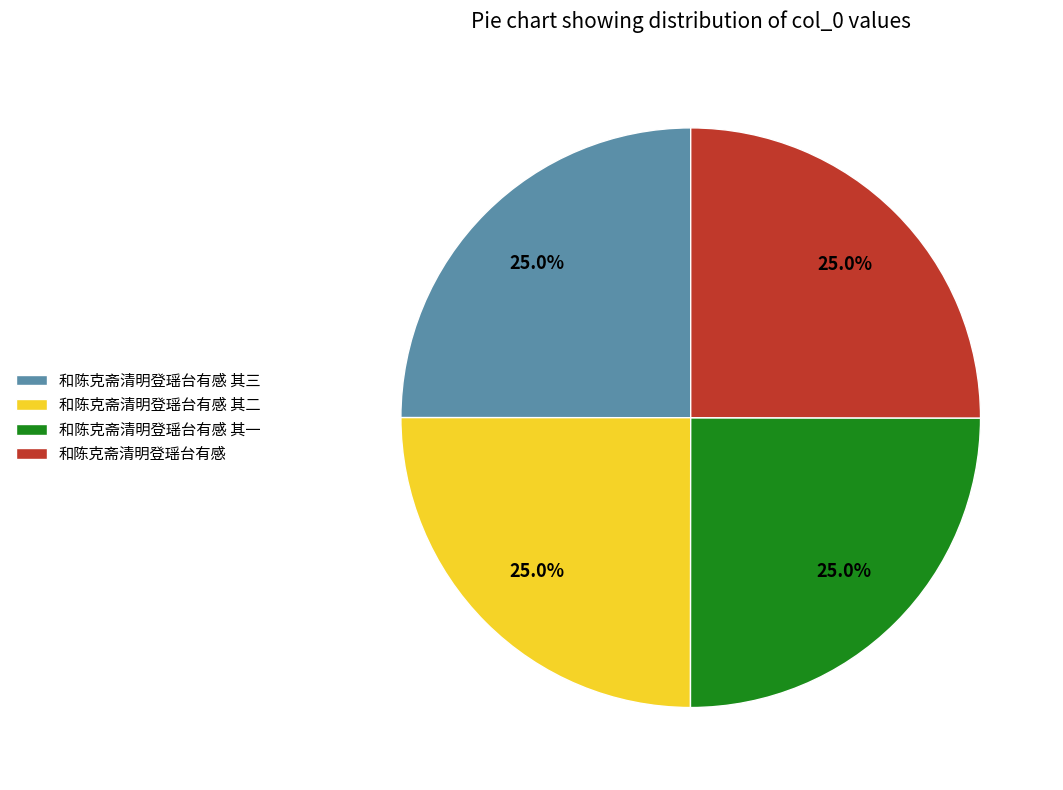

What percentage is the 和陈克斋清明登瑶台有感 其一 slice, to the nearest percent?

25%